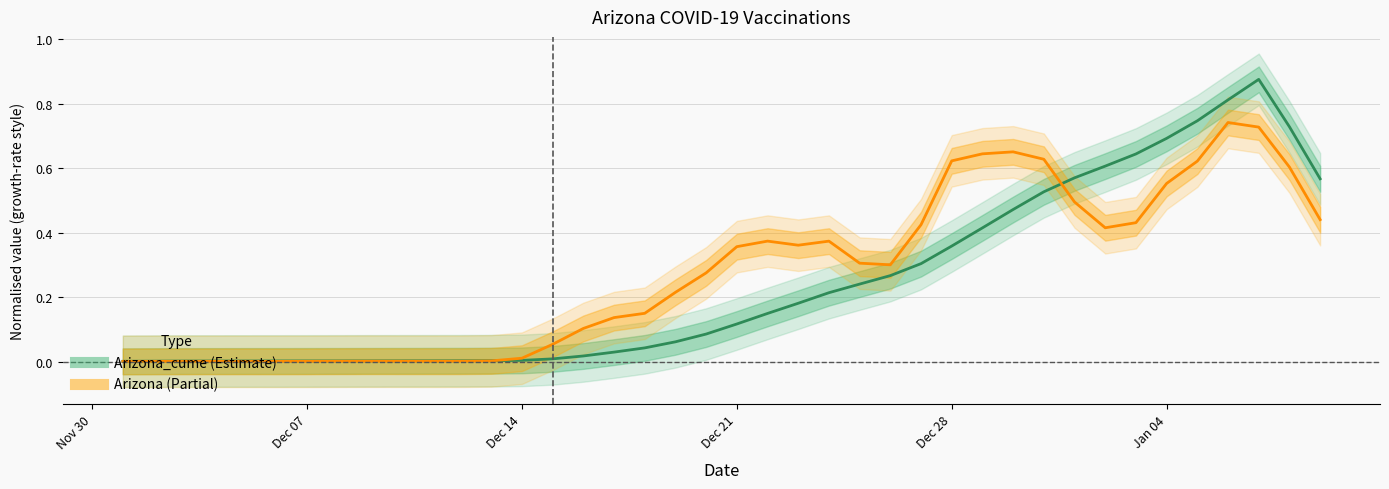

How many interior local peaks does the Arizona_cume series have?

1